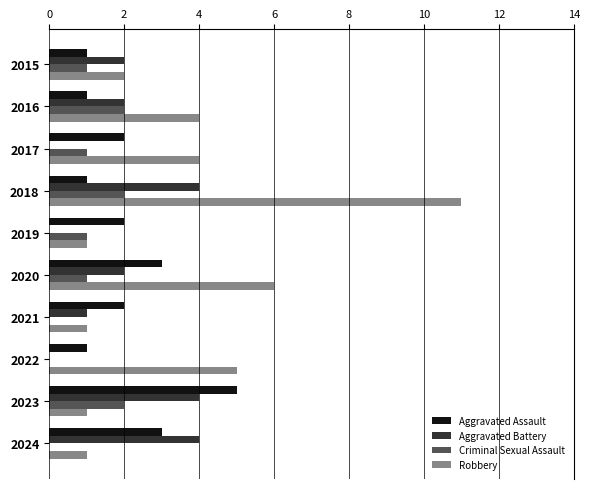

What is the sum of all Criminal Sexual Assault values?

10